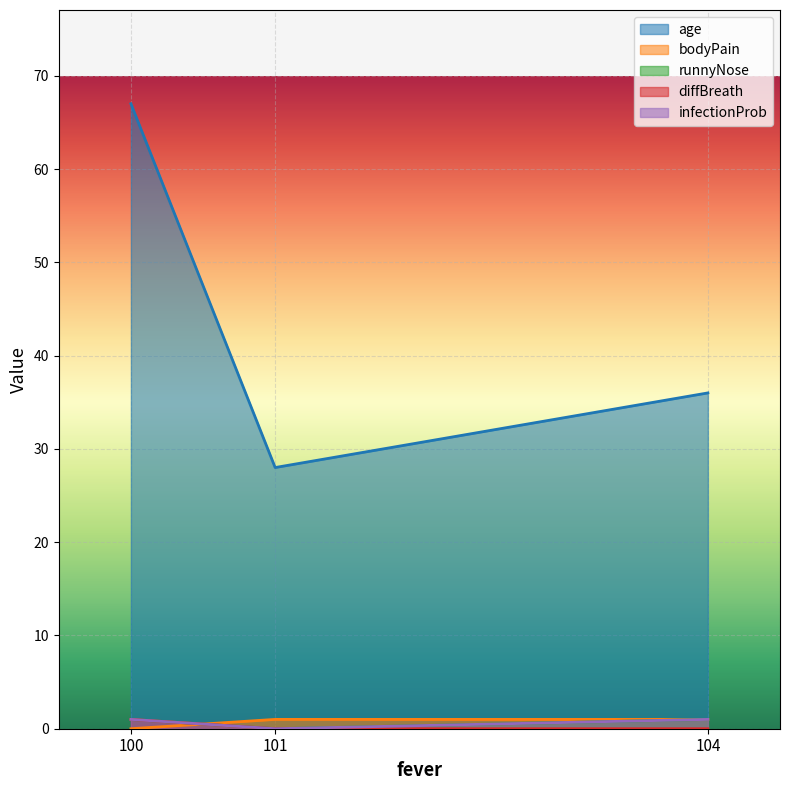

Reading left to right, list all the values displayed in this chart.

age: 67	28	36
bodyPain: 0	1	1
runnyNose: 1	0	1
diffBreath: 1	0	0
infectionProb: 1	0	1